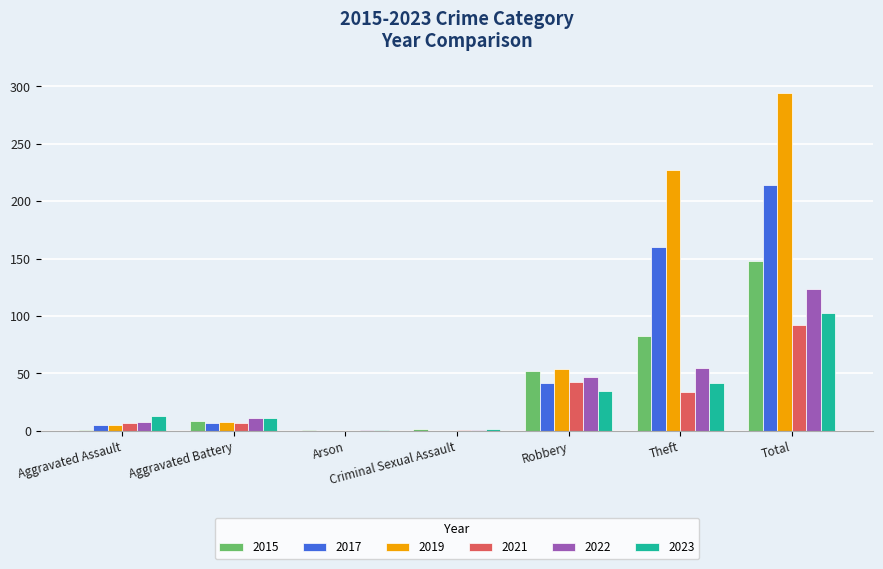

How many categories are shown in the chart?

7